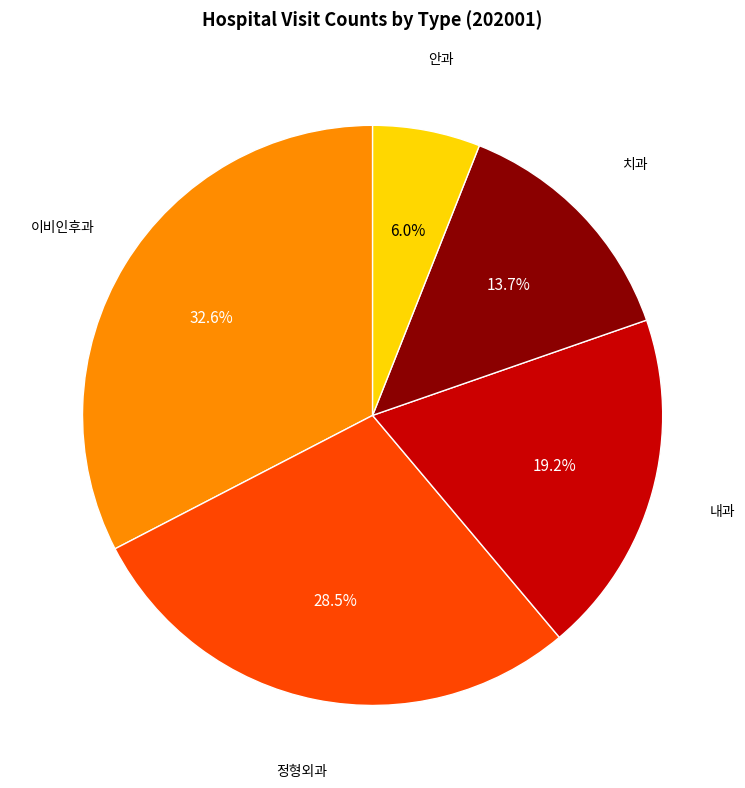

Is there a majority slice in this chart?

No